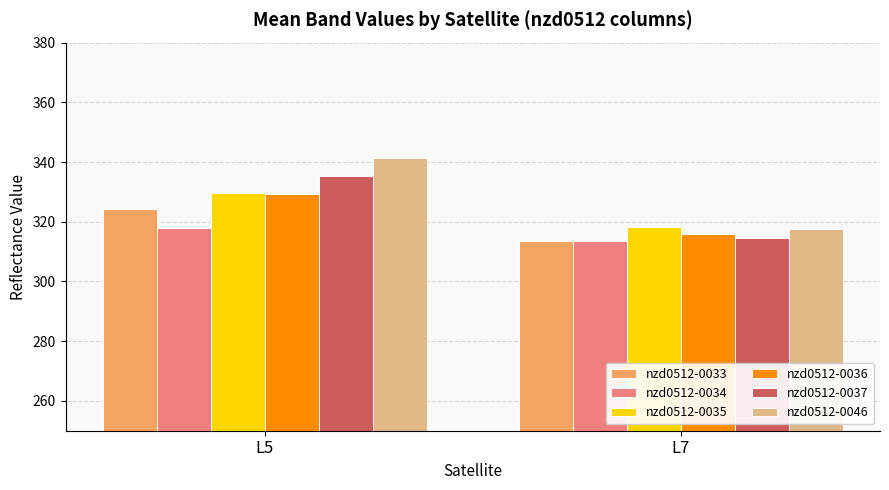

What is the total value across all series at L5?

1977.5